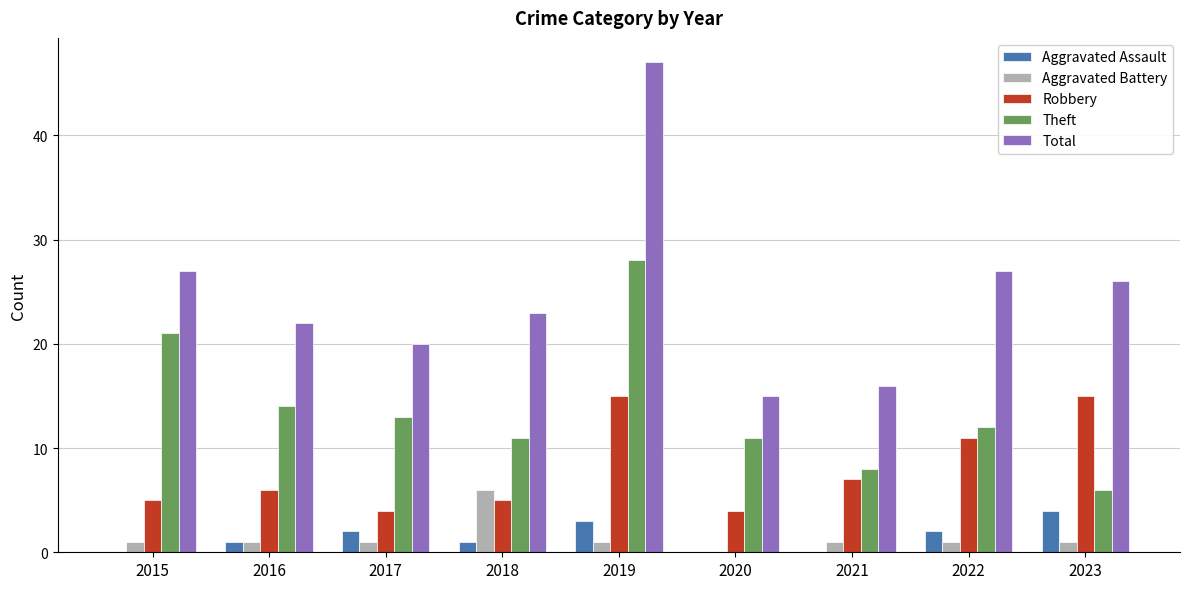

What is the approximate value of Aggravated Assault at 2019?

3